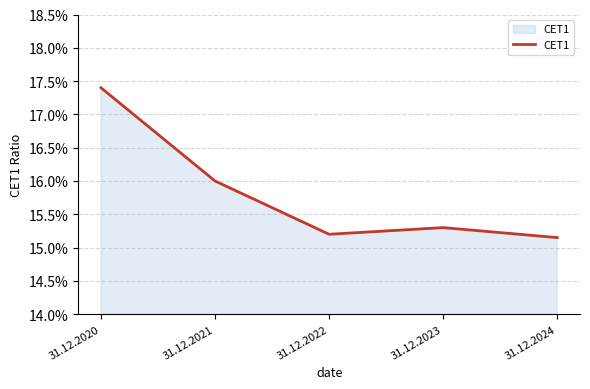

What is the average value?

0.2